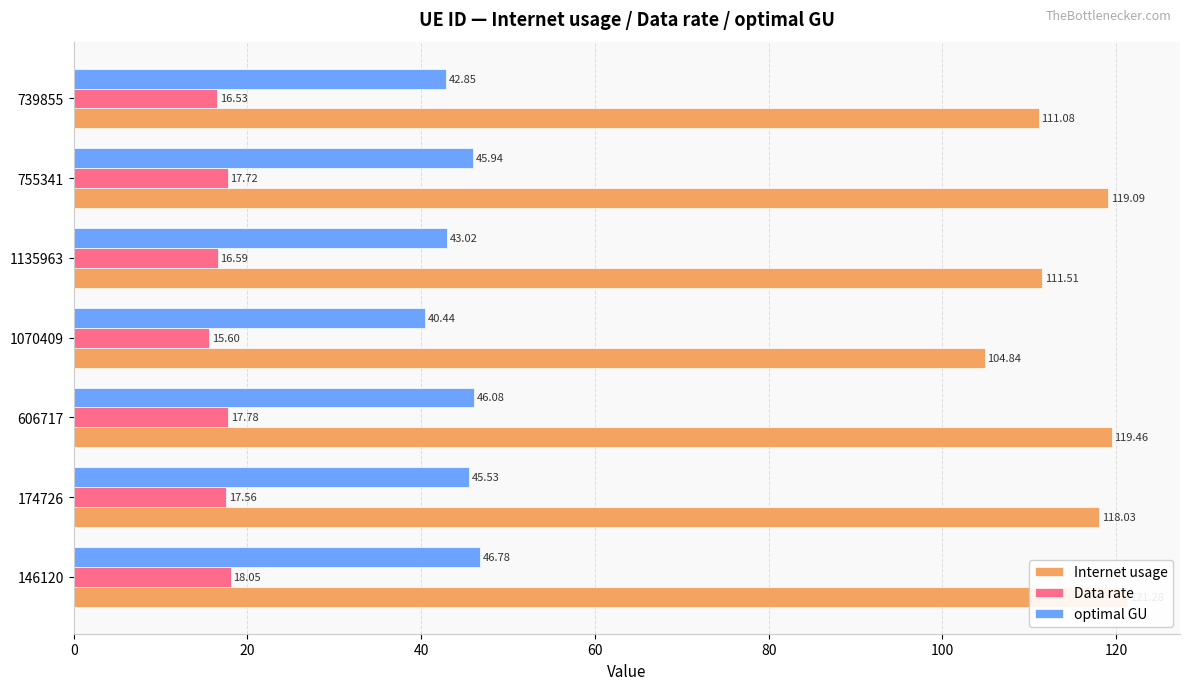

What is the value of the Internet usage bar at the 6th from the left?

119.1